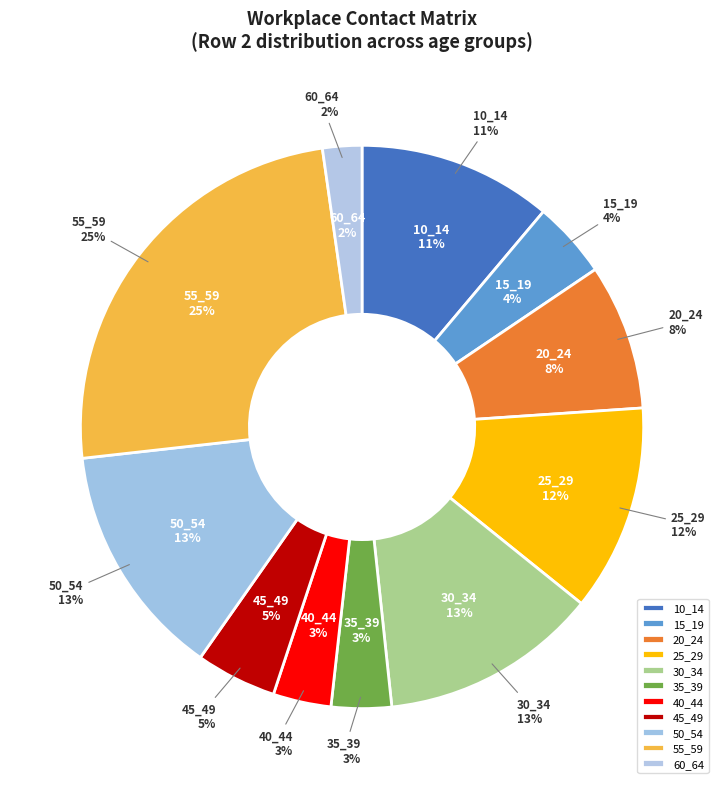

Is it true that 40_44 is 3% of the pie?

True